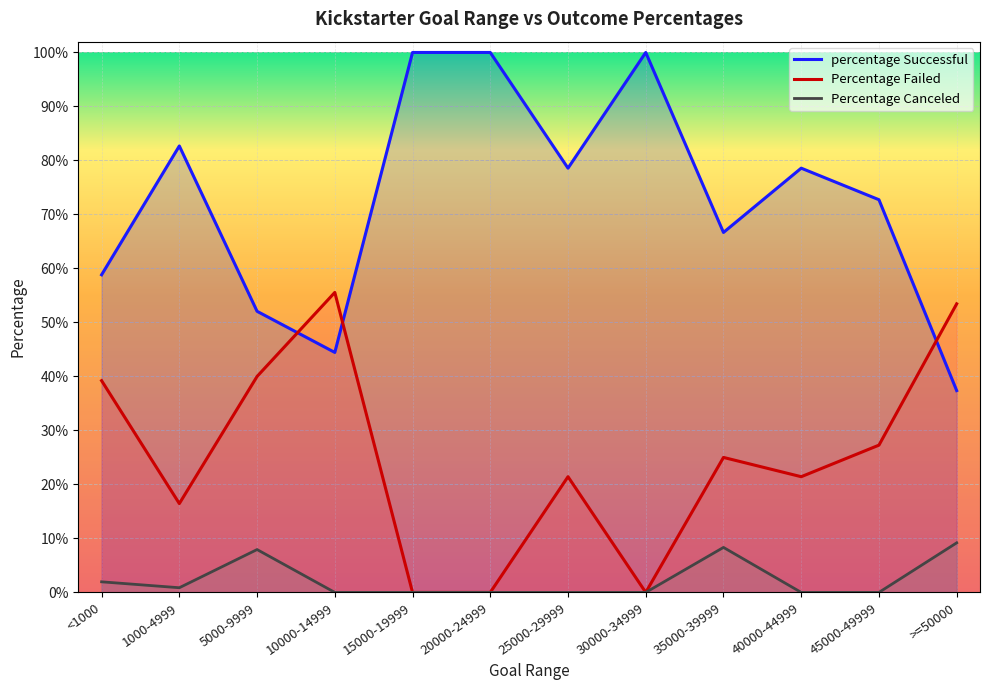

Is it true that percentage Successful equals 0.2 at 35000-39999?

False